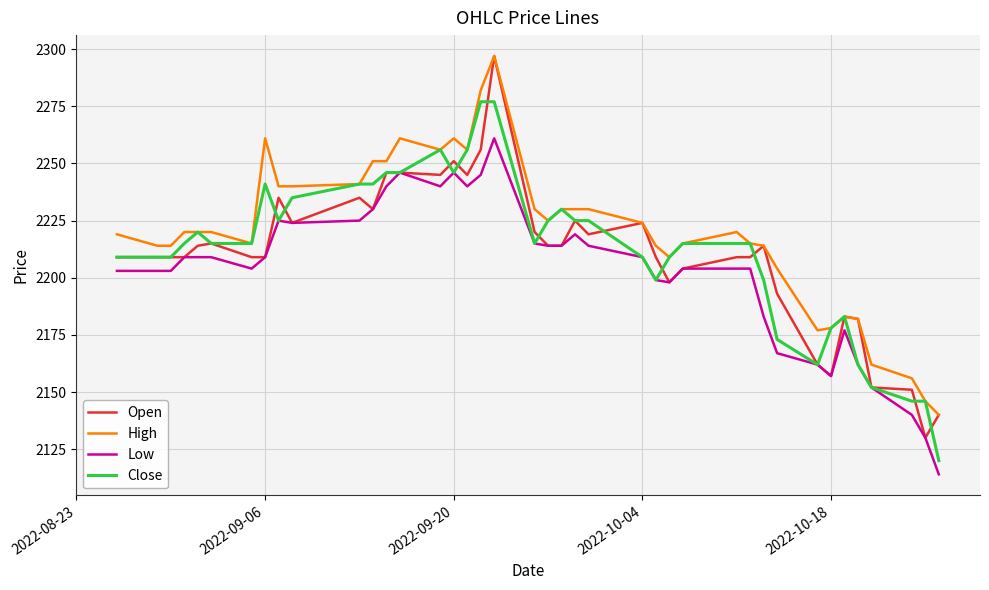

What is the lowest value of the Low series?

2114